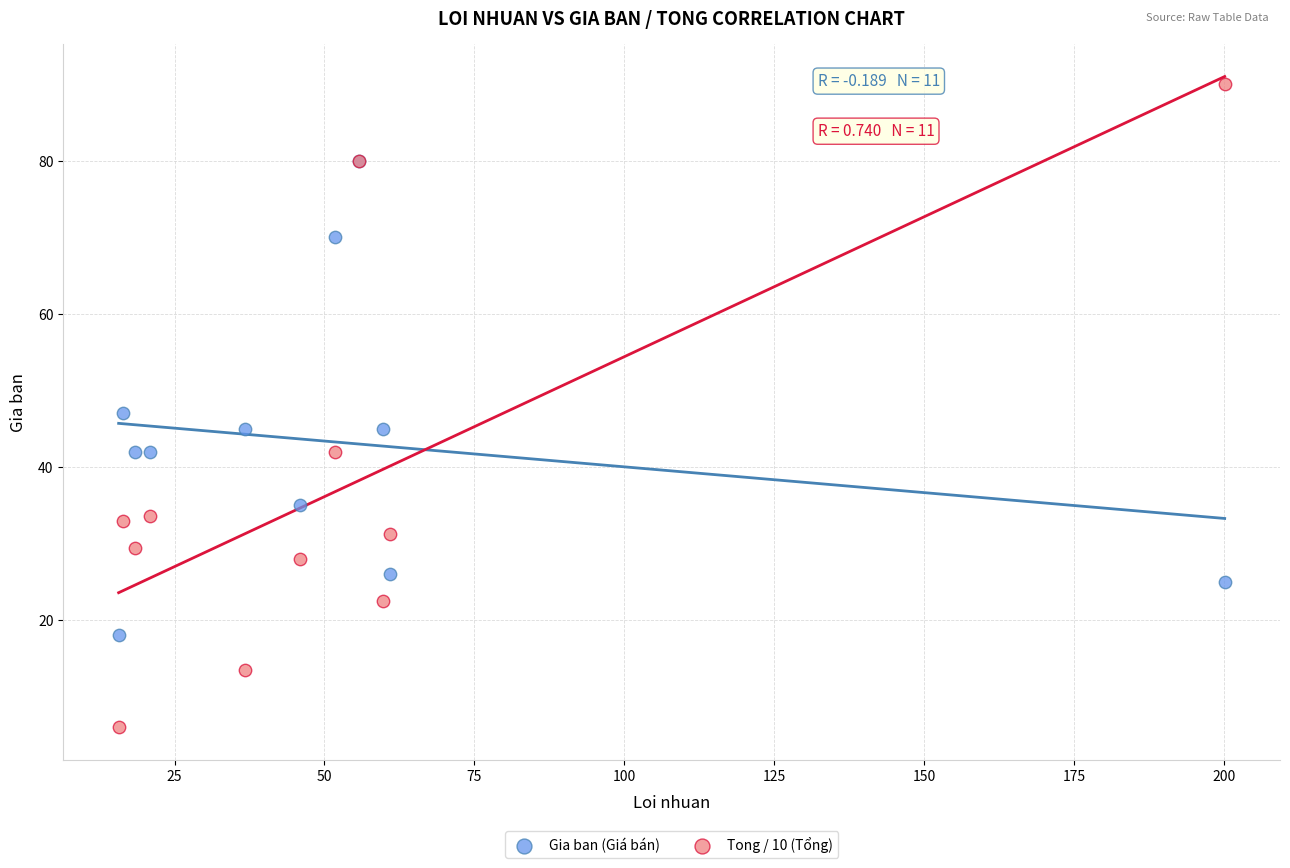

In the Gia ban (Giá bán) series, what Y value is closest to 49?

47.0